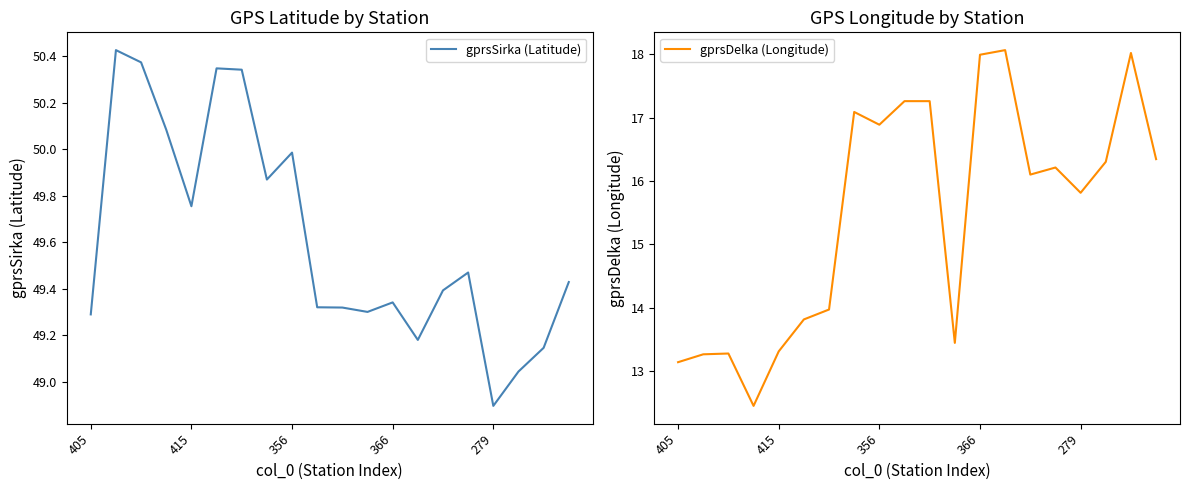

Which has a higher value, 9 or 10?

9